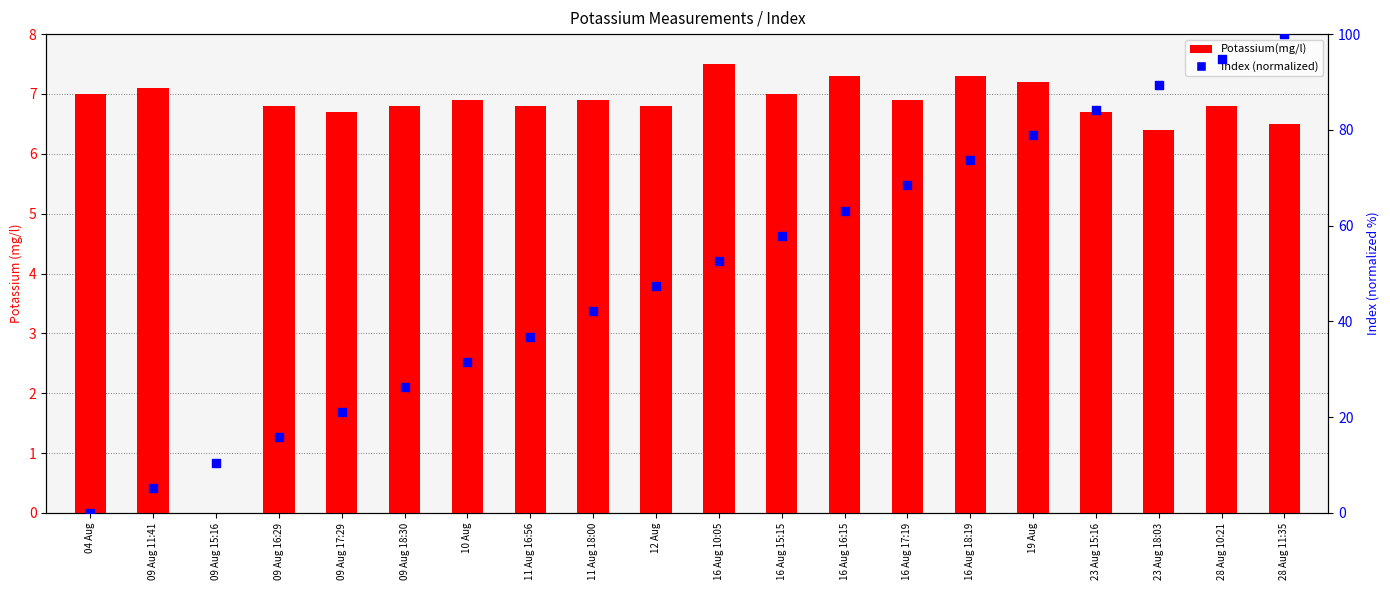

At which category is the sum across all series the highest?

28 Aug 11:35